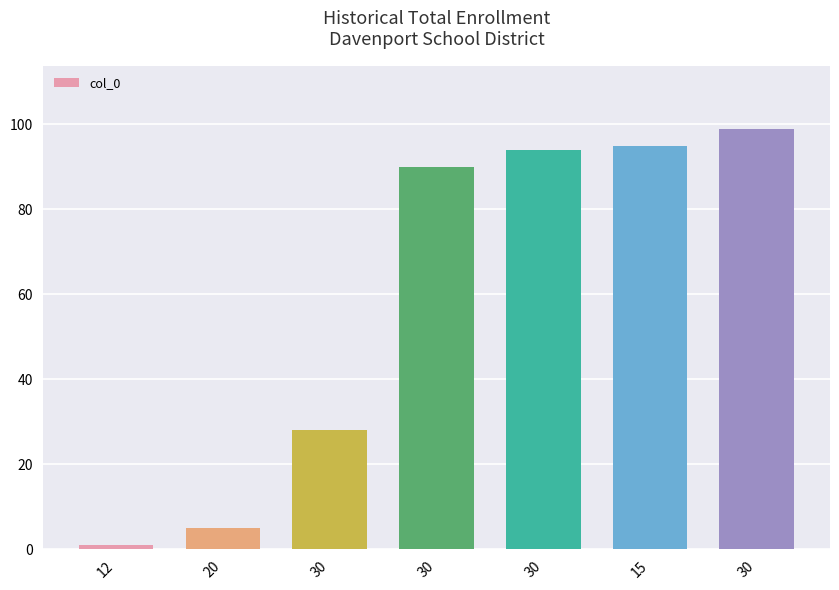

Rank the categories by value from lowest to highest.

12, 20, 30, 30, 30, 15, 30